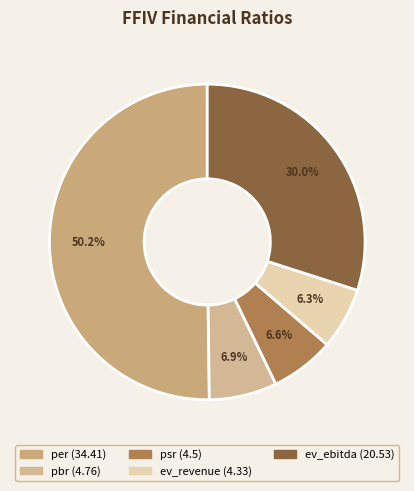

Between psr and pbr, which is larger?

pbr